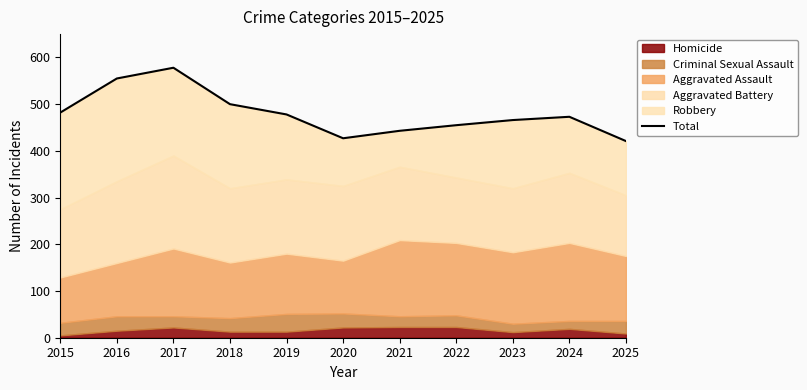

Reading left to right, extract all data points from this chart.

2015=482	2016=555	2017=578	2018=500	2019=478	2020=427	2021=443	2022=455	2023=466	2024=473	2025=421